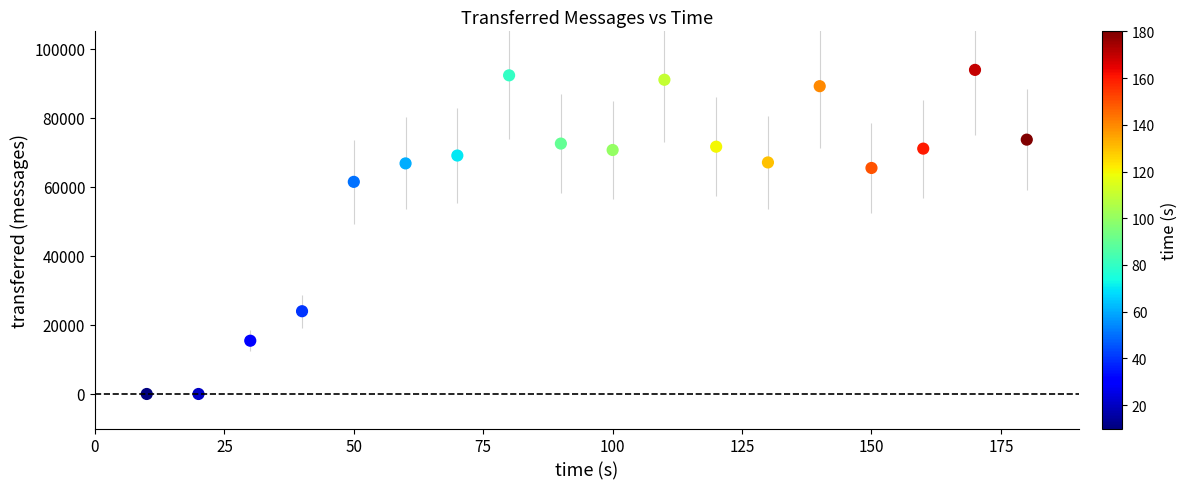

What is the range of X values (max minus min)?

170